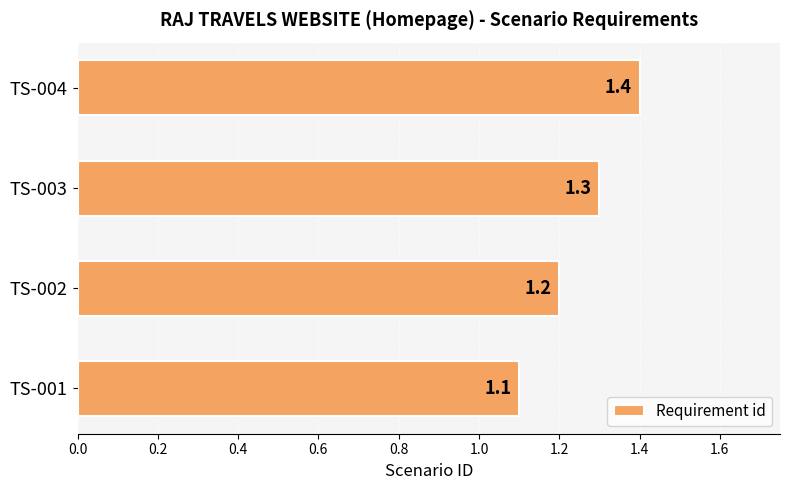

How many categories are shown in the chart?

4